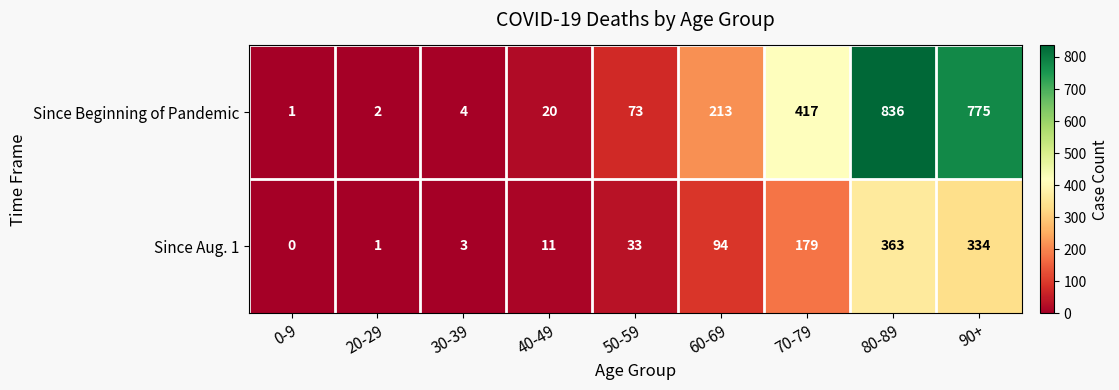

The Since Aug. 1 series shows 11 at 40-49. True or false?

True